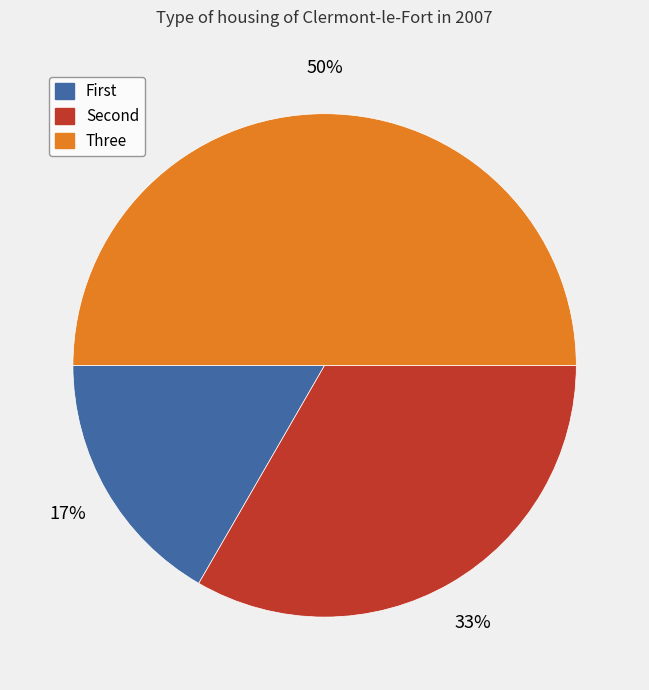

Which category has the biggest portion of the pie?

Three